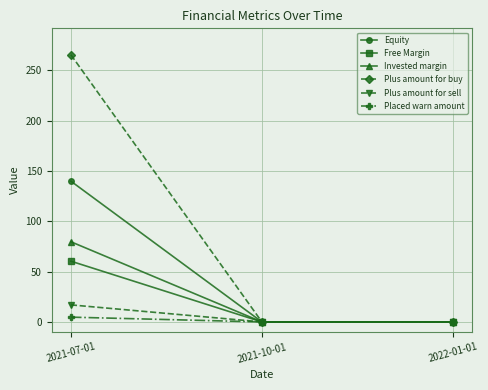

Is this an area chart (filled region under the line)?

No